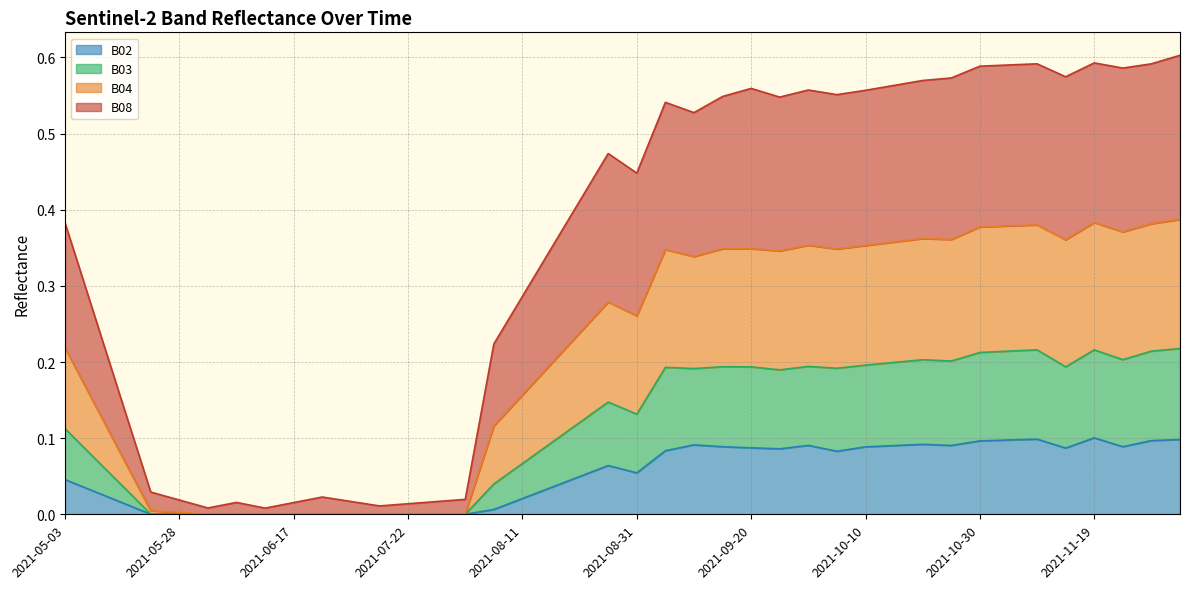

What are all the series names shown in the legend?

B02, B03, B04, B08